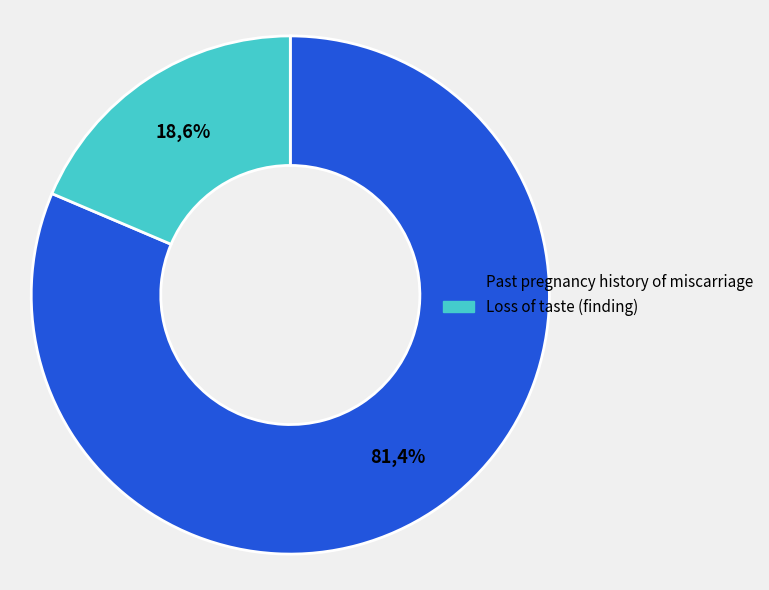

Is it true that a0039637-c513-cc2a-00cf-c679cd84da35 is 33% of the pie?

False